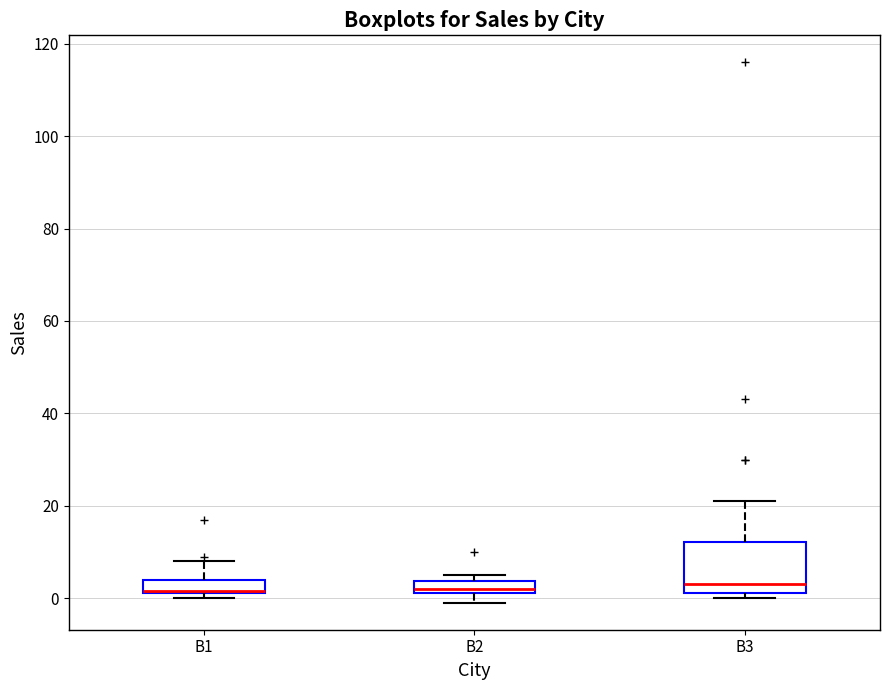

Where is the upper edge of the box for B1 on the y-axis? The values are not printed on the chart, so give them approximately, as read against the axis.

4